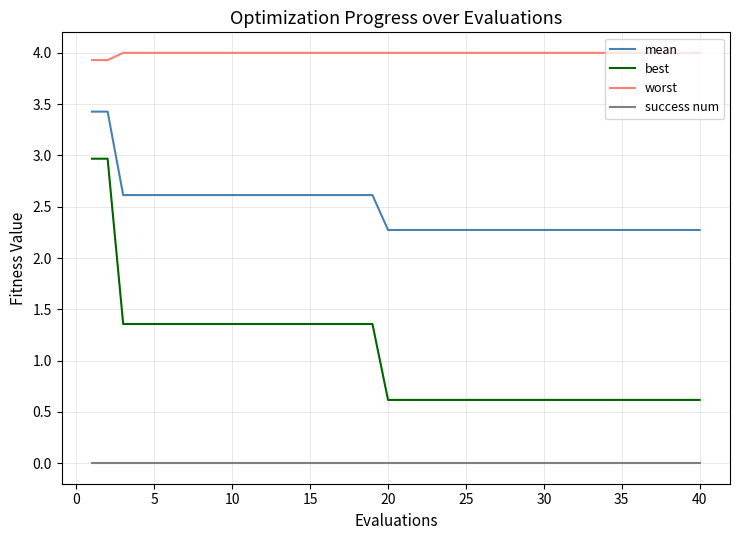

How many lines are shown in the chart?

4